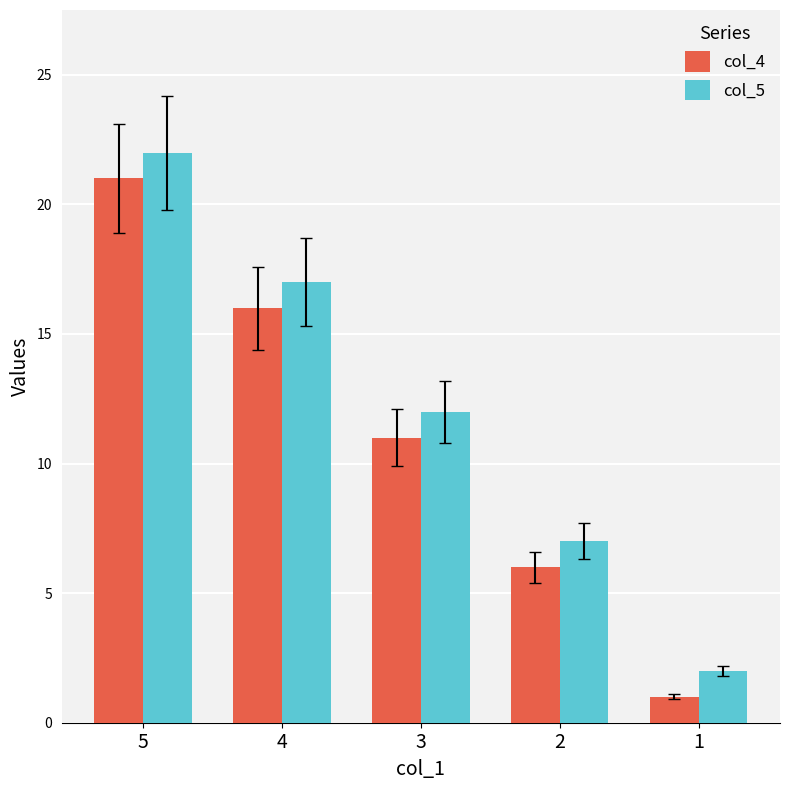

Reading left to right, list all the values displayed in this chart.

col_4: 21	16	11	6	1
col_5: 22	17	12	7	2